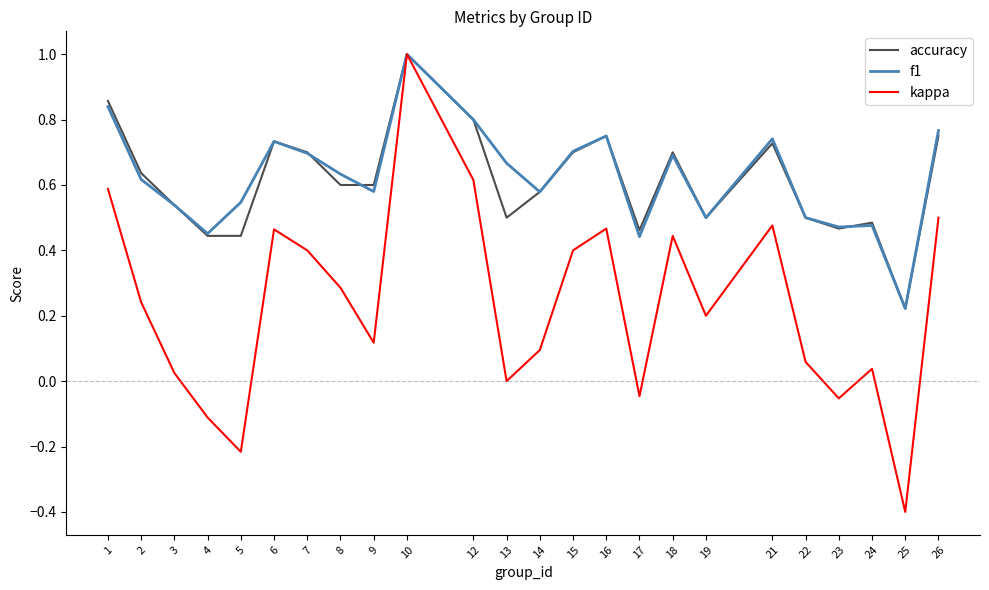

Which category has the lowest value across all series?

25